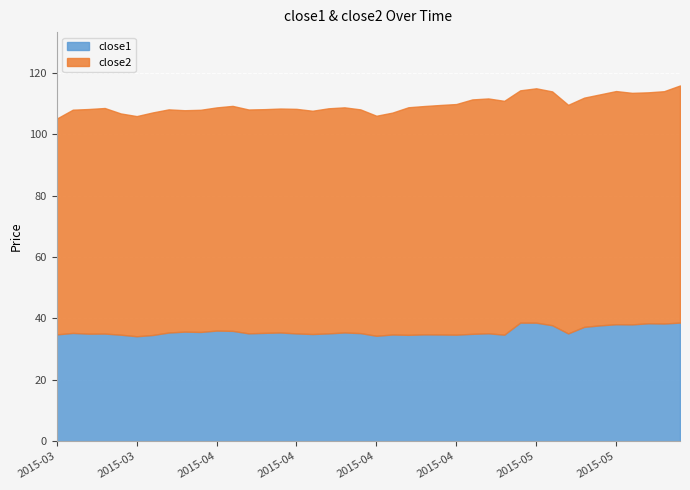

List the series in order of their peak value, lowest first.

close1, close2